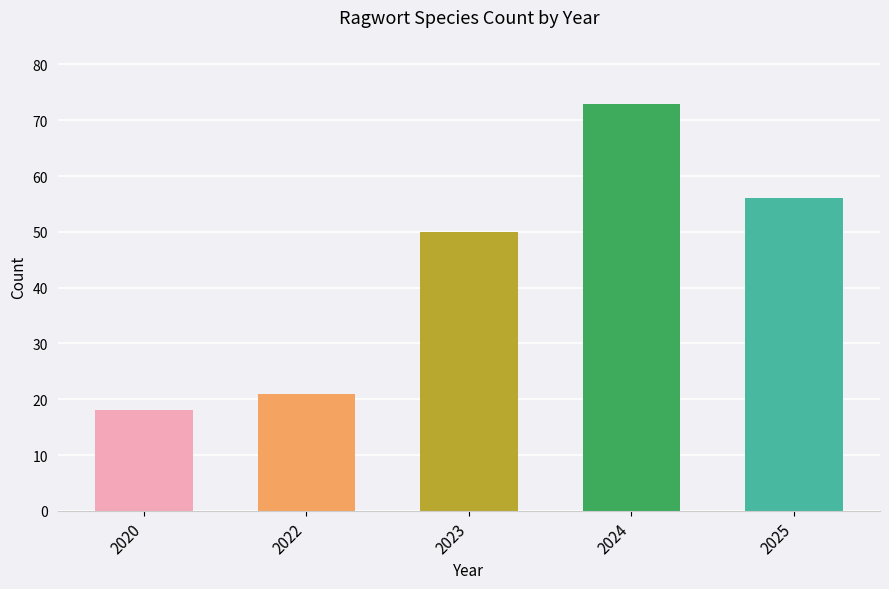

How many data points are less than 50?

2